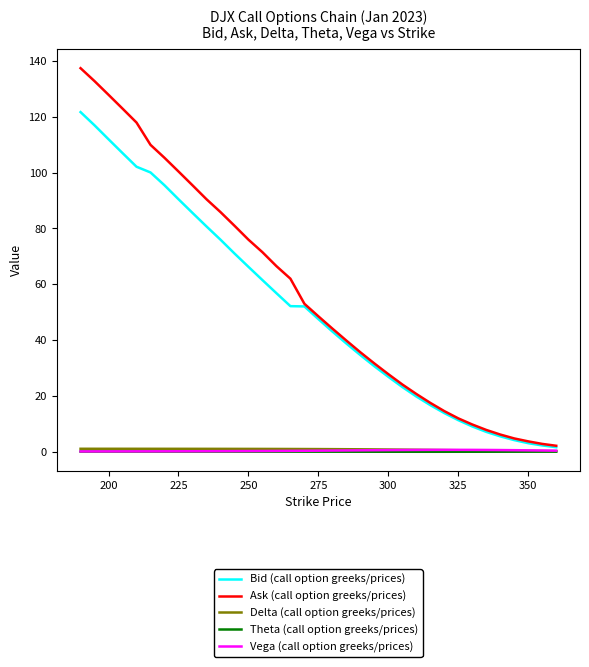

At how many categories does at least one series exceed 13?

27